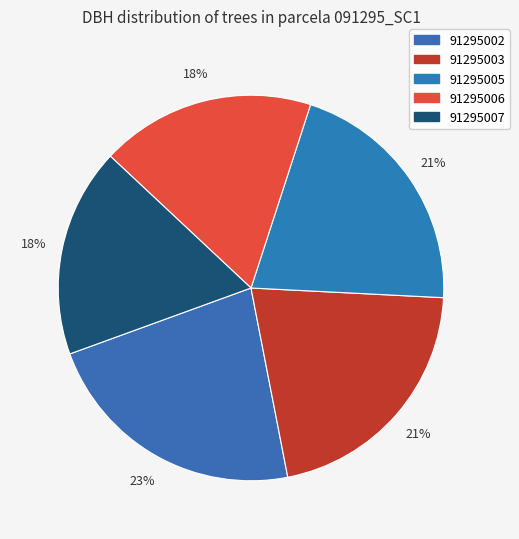

Is it true that 91295006 is 18% of the pie?

True